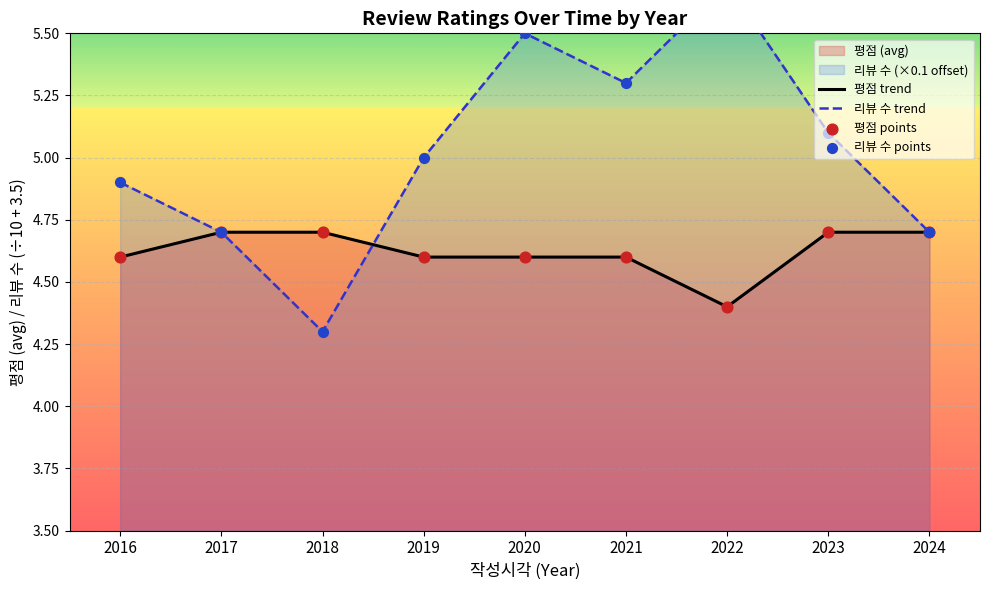

The 평점 trend series shows 6.9 at 2022. True or false?

False